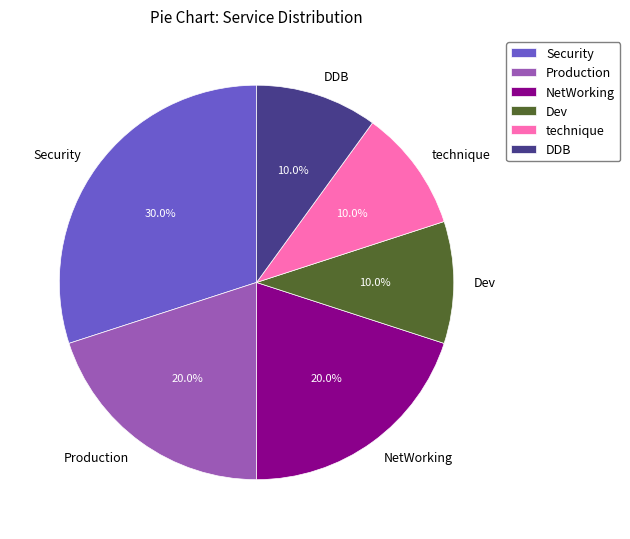

To the nearest percent, what is the average slice percentage?

17%